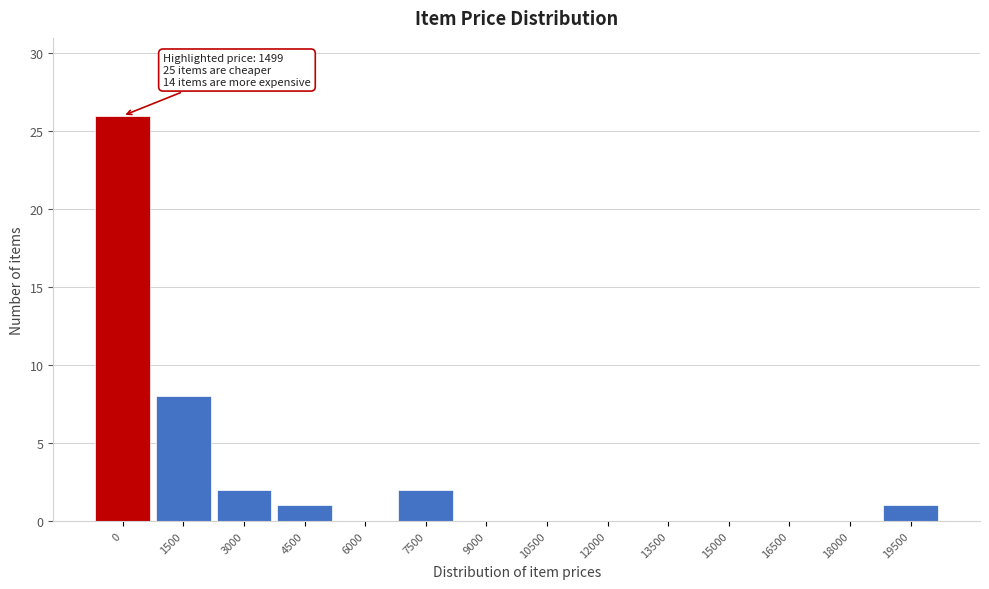

Reading right to left, transcribe all the data shown in this chart.

19500=1	18000=0	16500=0	15000=0	13500=0	12000=0	10500=0	9000=0	7500=2	6000=0	4500=1	3000=2	1500=8	0=26